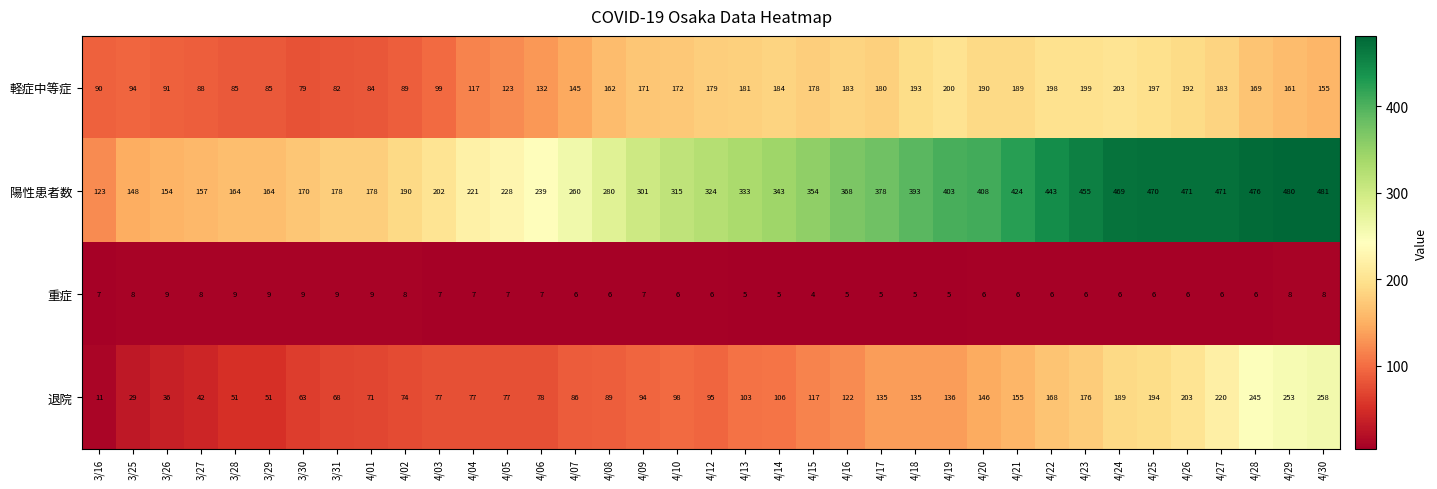

At which category does the chart reach its minimum across all series?

4/15